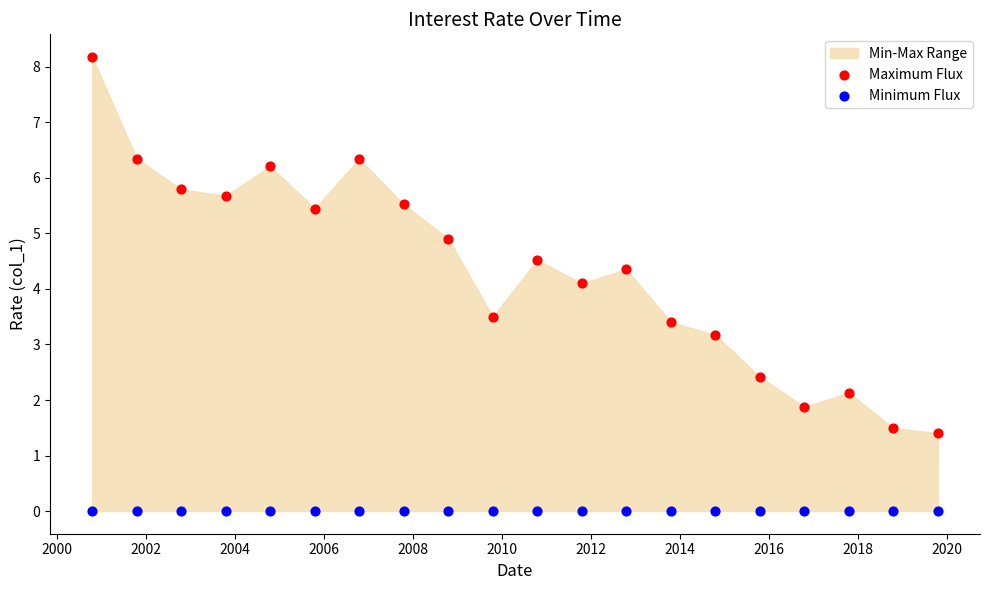

Which series contains the lowest Y value?

Minimum Flux